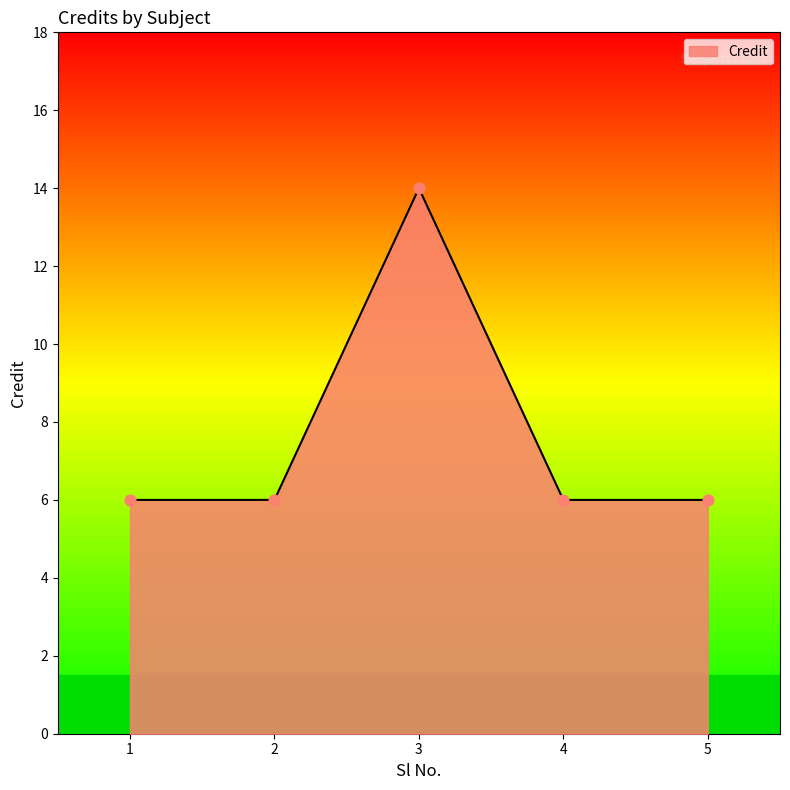

Approximately how many times larger is the value at 2 compared to 1?

1.0